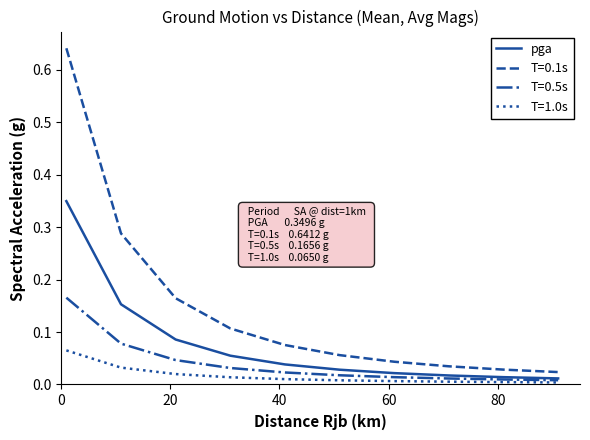

Which series has the largest total across all categories?

T=0.1s